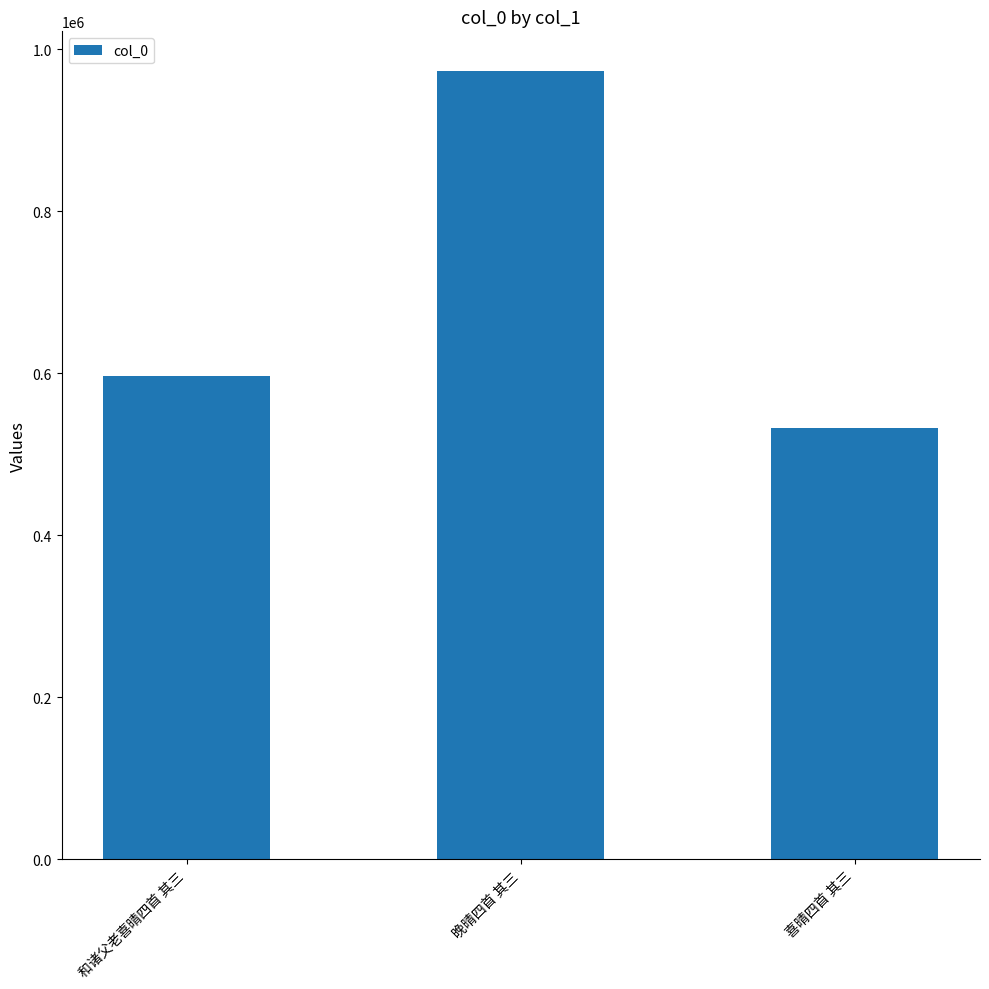

How many series are shown in this chart?

1